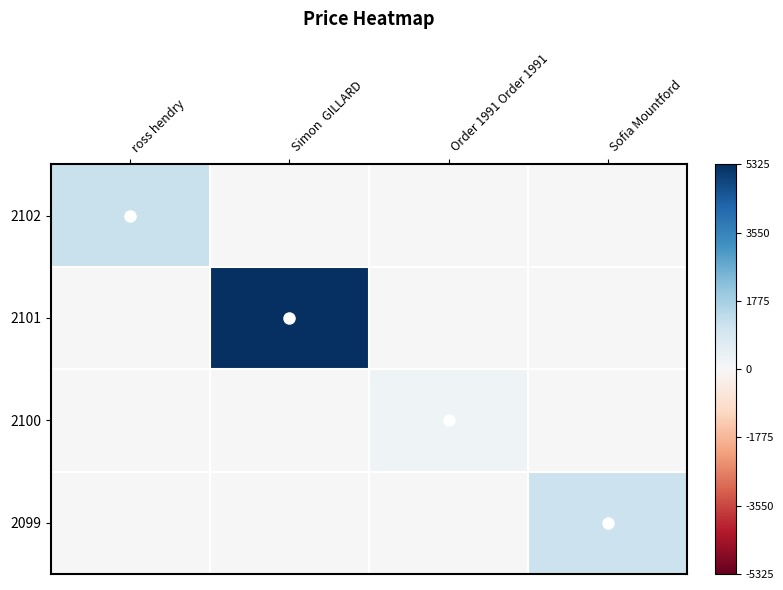

How many series are shown in this chart?

4